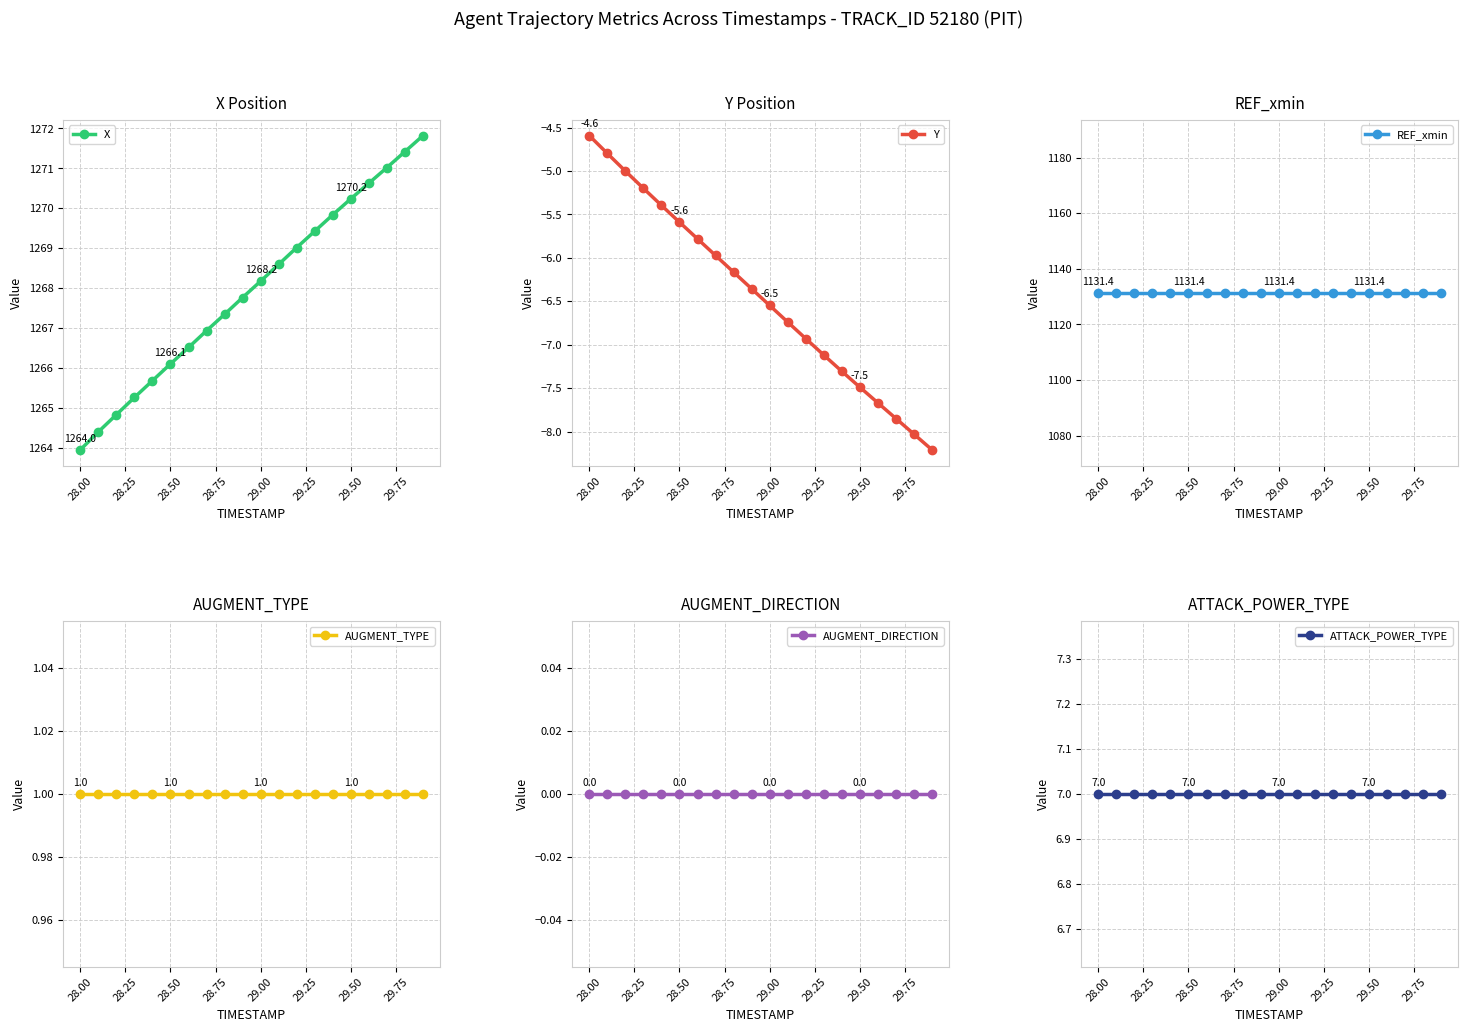

True or false: X has more than 1 points higher than both neighbors.

False